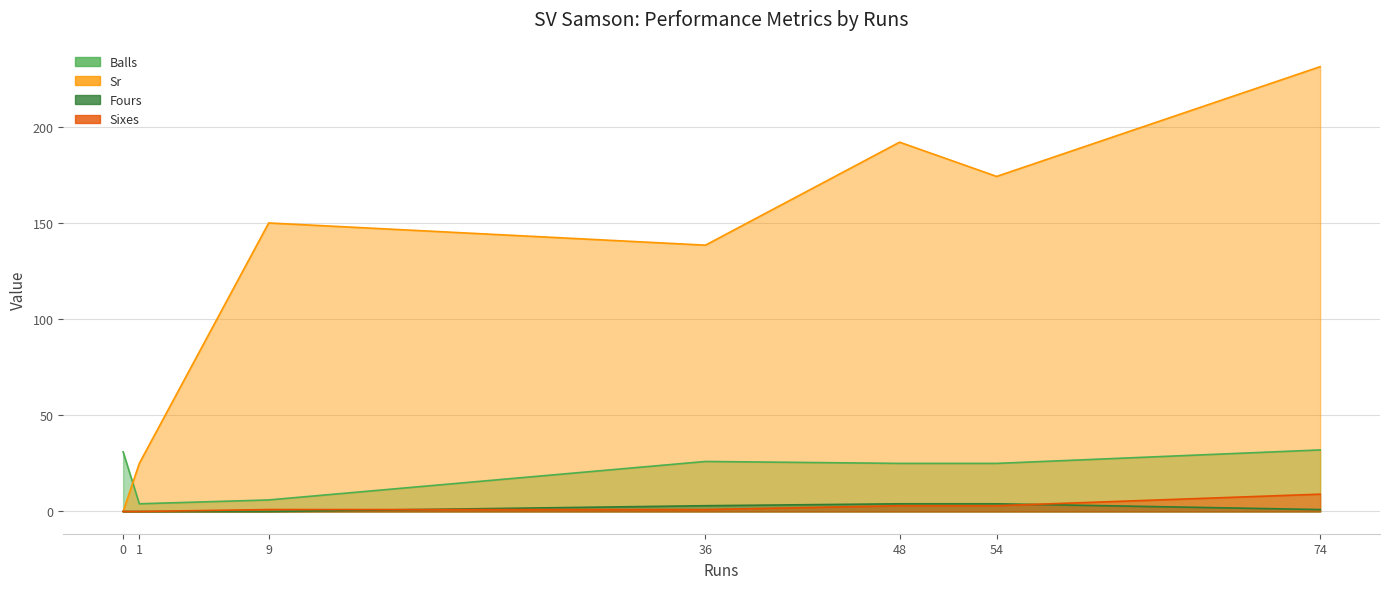

Is the value of Sixes at 36 greater than the value of Fours at 74?

No